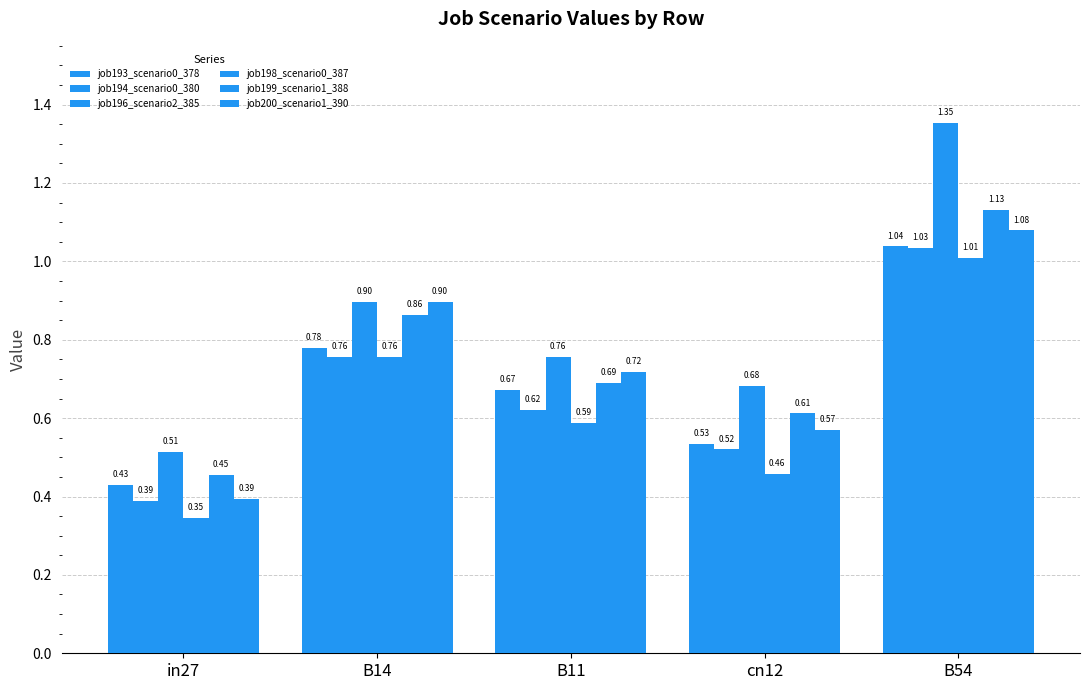

At which category is the sum across all series the highest?

B54